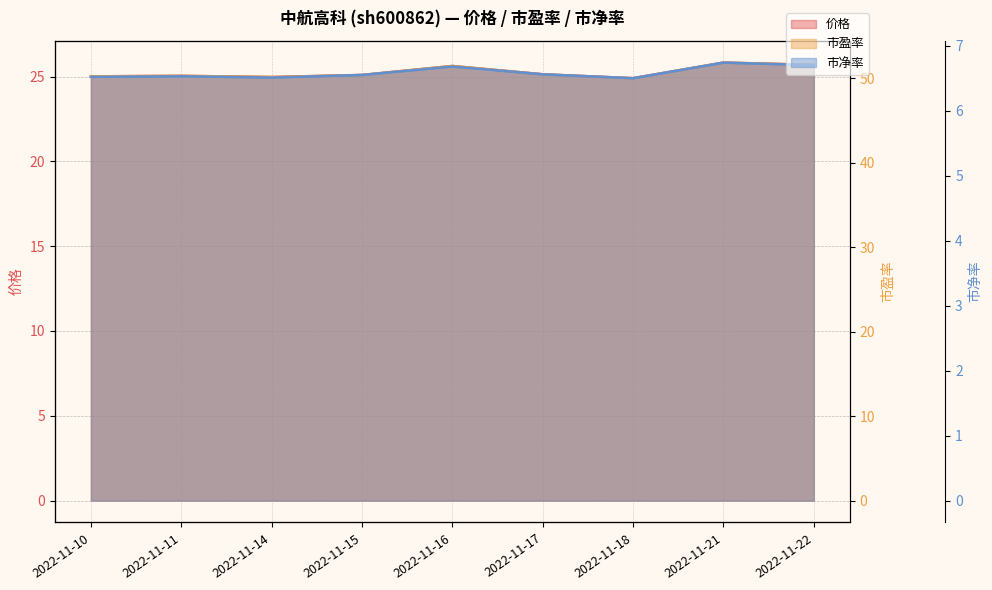

What is the difference between the second highest and second lowest values in the 市净率 series?

0.2